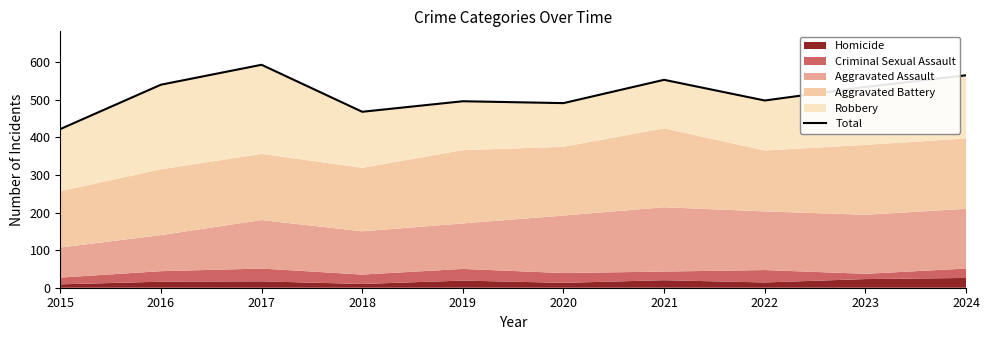

What is the difference between the second highest and minimum values?

143